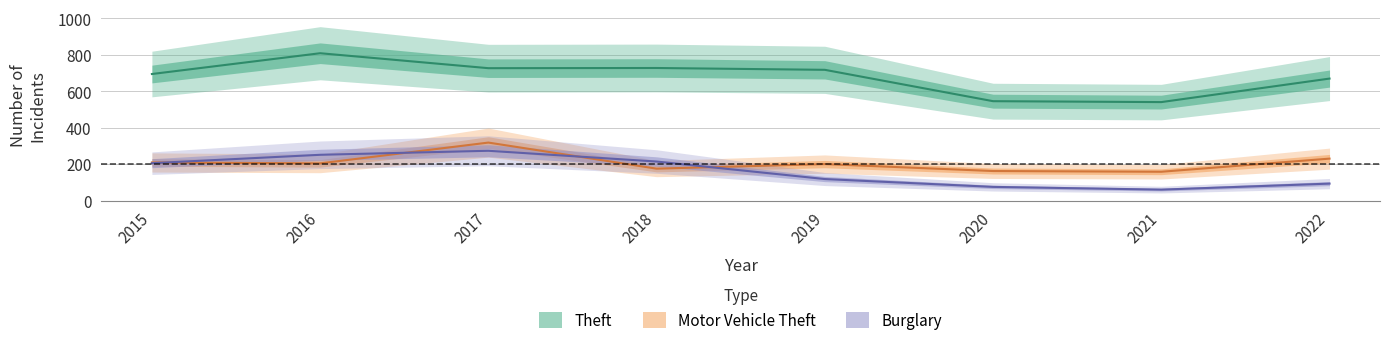

Does the chart display data point markers on the line(s)?

No